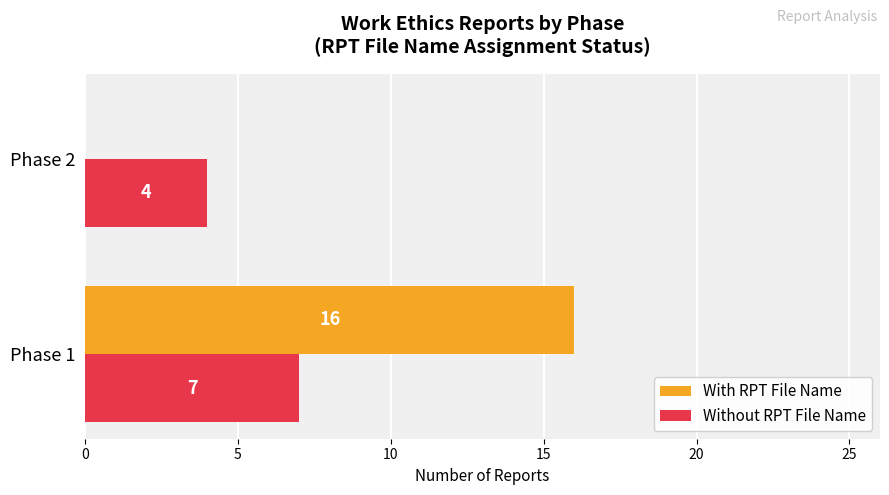

Which series has the largest range (max minus min)?

With RPT File Name